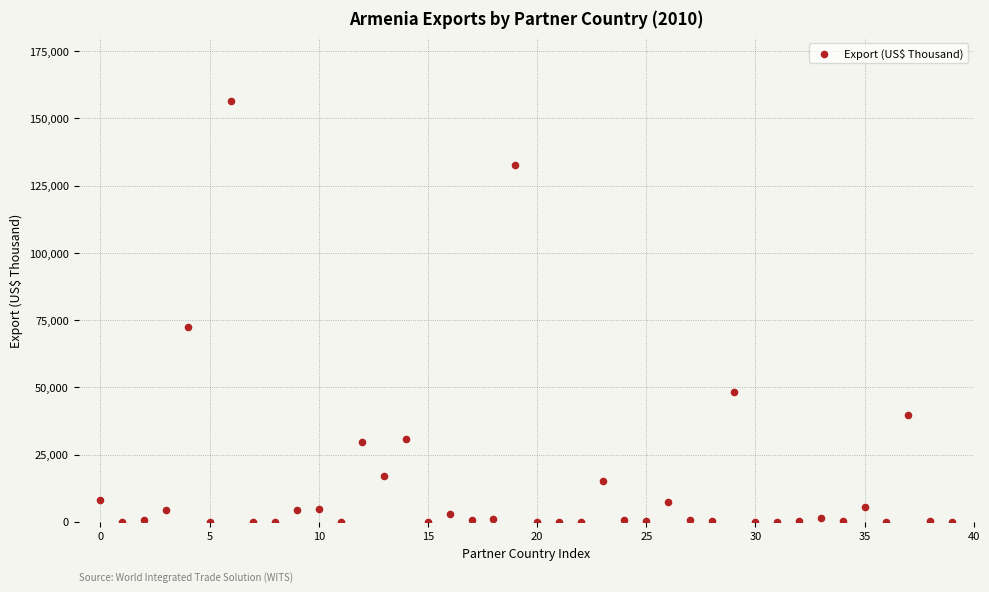

What Y value in the scatter plot is closest to 78273?

72525.1